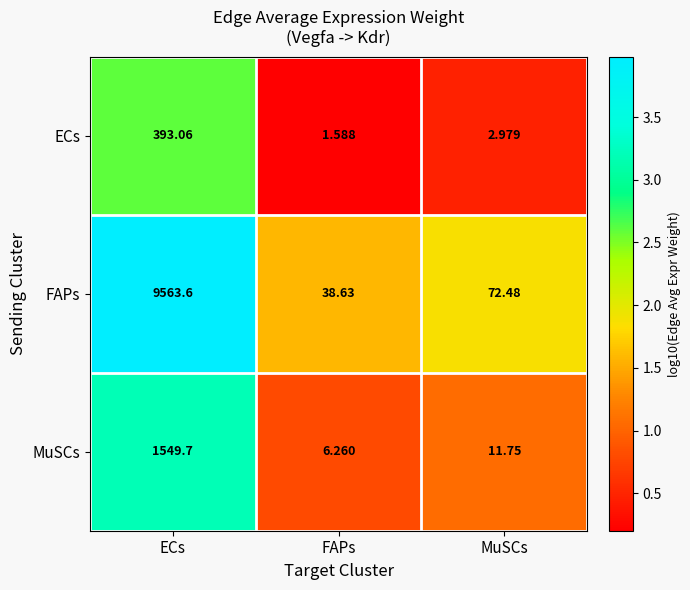

Is the value of MuSCs at MuSCs greater than the value of FAPs at FAPs?

No